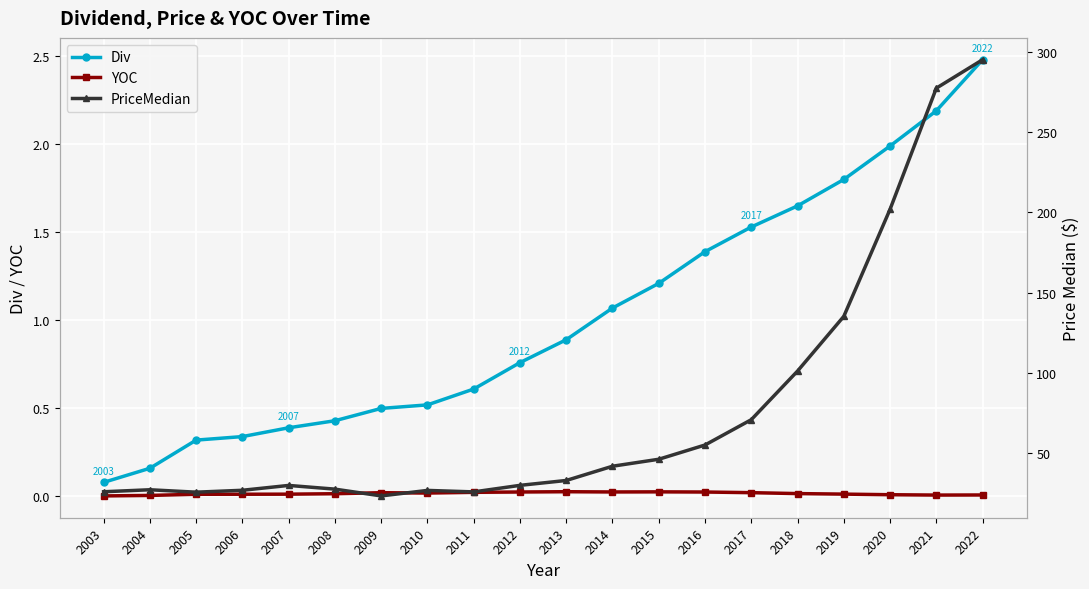

What is the spread (max minus min) of values at 2010?

26.8